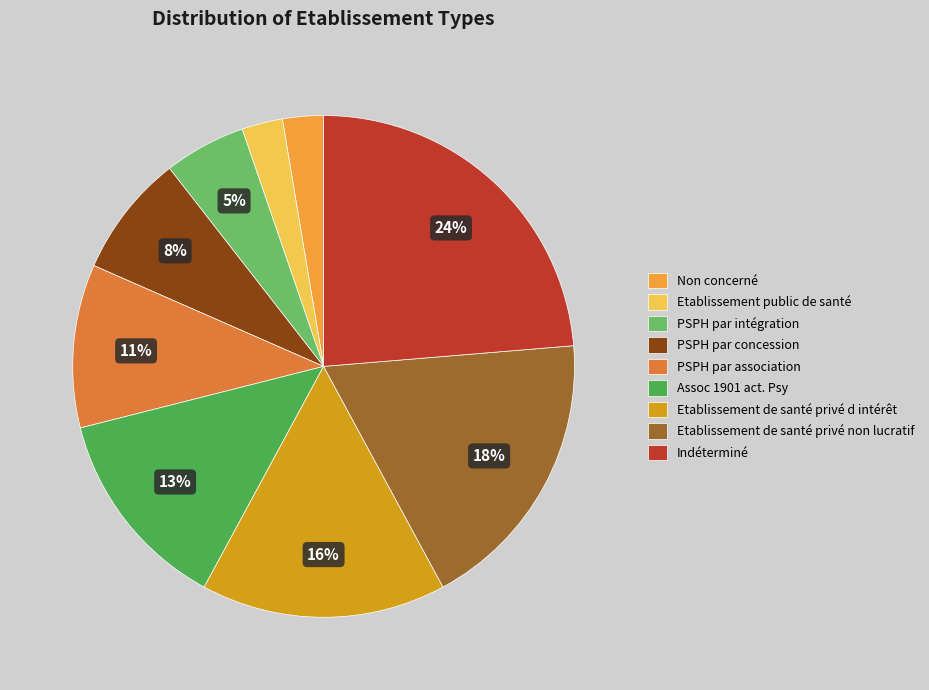

Which has a higher value, Indéterminé or Non concerné?

Indéterminé